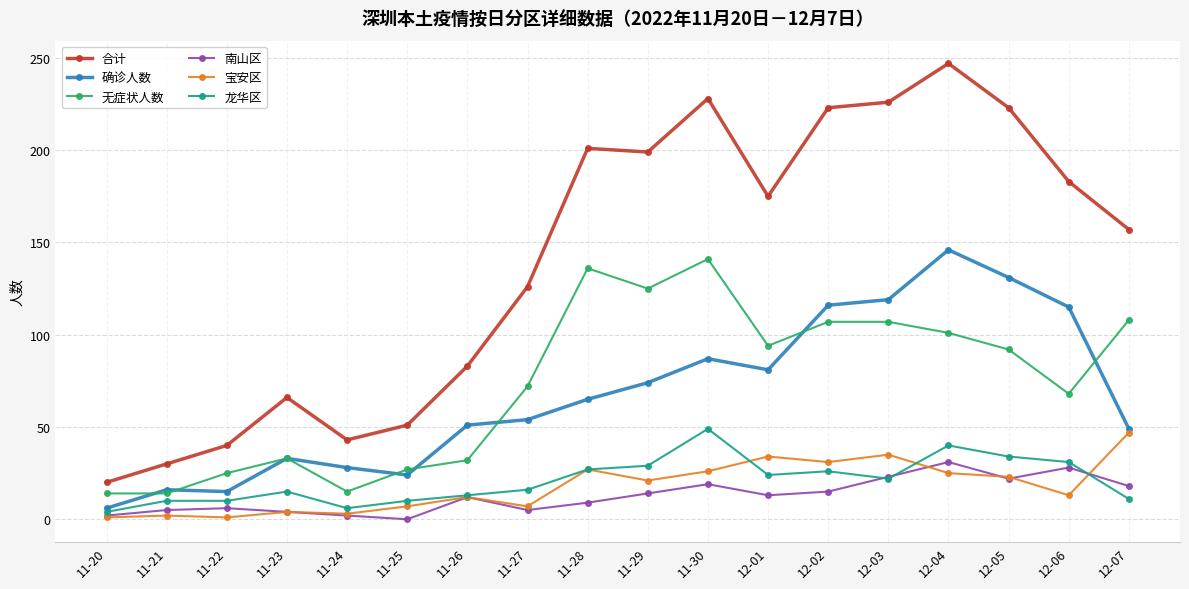

What is the difference between the maximum and minimum values in the 确诊人数 series?

140